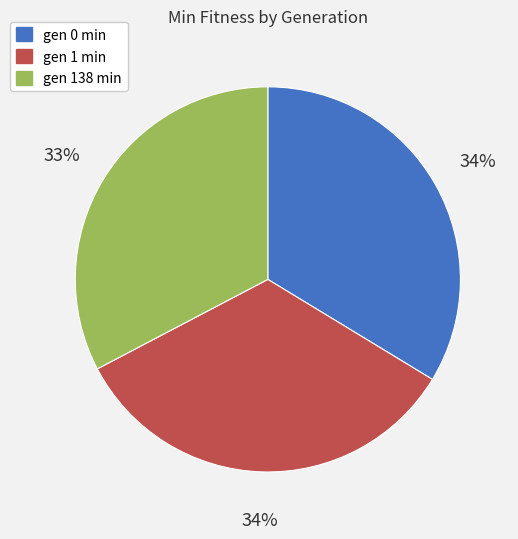

Which has a higher value, gen 138 min or gen 1 min?

gen 1 min